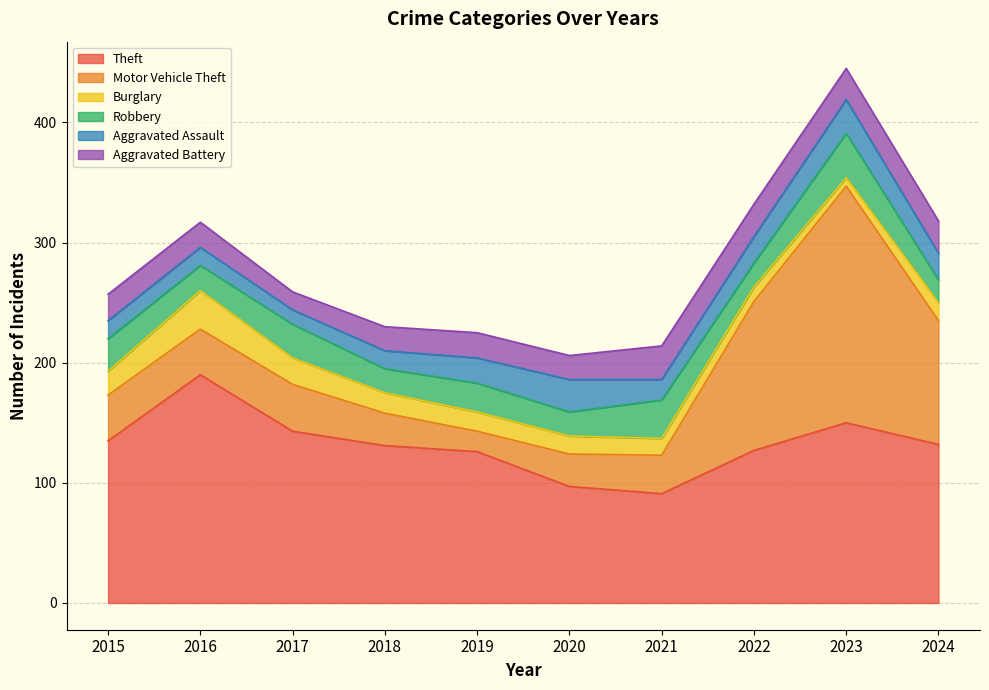

Which has a higher value, 2020 or 2022?

2022